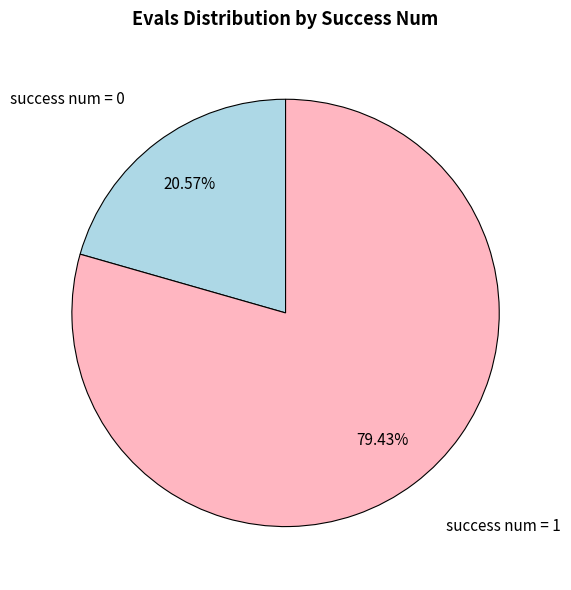

Is there any slice that represents more than half of the pie?

Yes